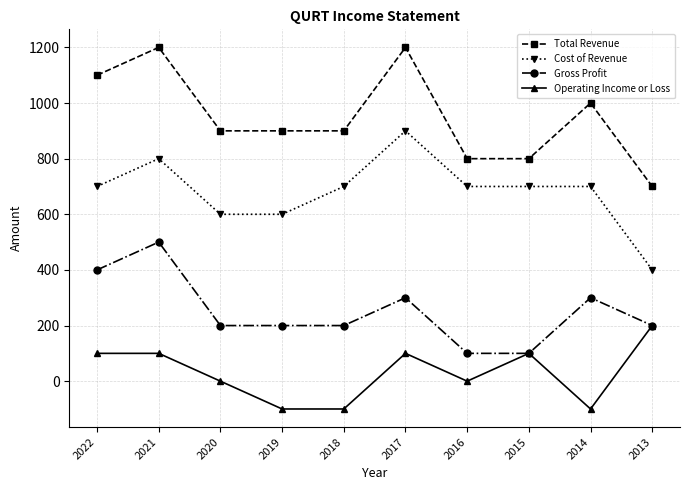

What is the value of the Cost of Revenue point at the 1st from the left?

700